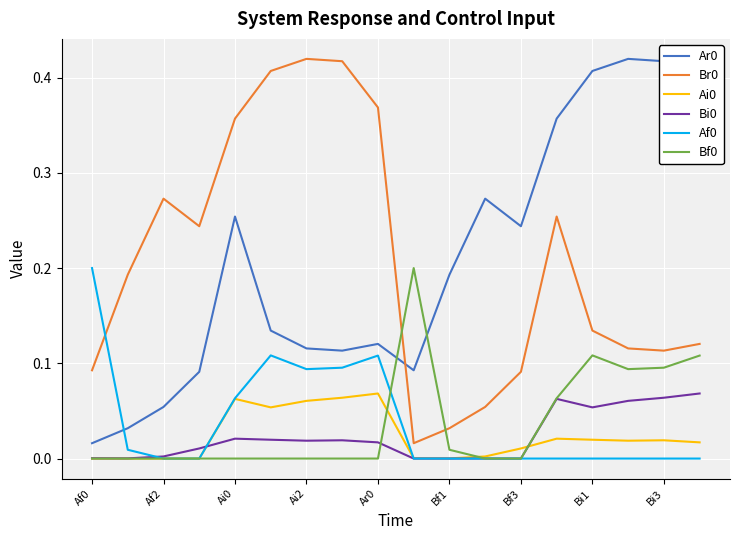

True or false: Bi0 and Br0 cross at least once.

False